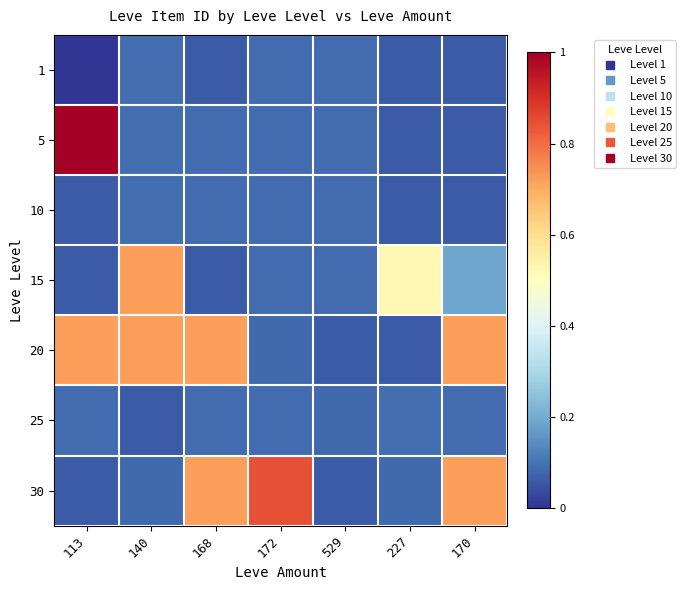

Reading left to right, list all the values displayed in this chart.

1: 113=0.0	140=0.1	168=0.1	172=0.1	529=0.1	227=0.1	170=0.1
5: 113=1.0	140=0.1	168=0.1	172=0.1	529=0.1	227=0.1	170=0.1
10: 113=0.1	140=0.1	168=0.1	172=0.1	529=0.1	227=0.1	170=0.1
15: 113=0.1	140=0.7	168=0.1	172=0.1	529=0.1	227=0.5	170=0.2
20: 113=0.7	140=0.7	168=0.7	172=0.1	529=0.1	227=0.1	170=0.7
25: 113=0.1	140=0.1	168=0.1	172=0.1	529=0.1	227=0.1	170=0.1
30: 113=0.1	140=0.1	168=0.7	172=0.8	529=0.1	227=0.1	170=0.7